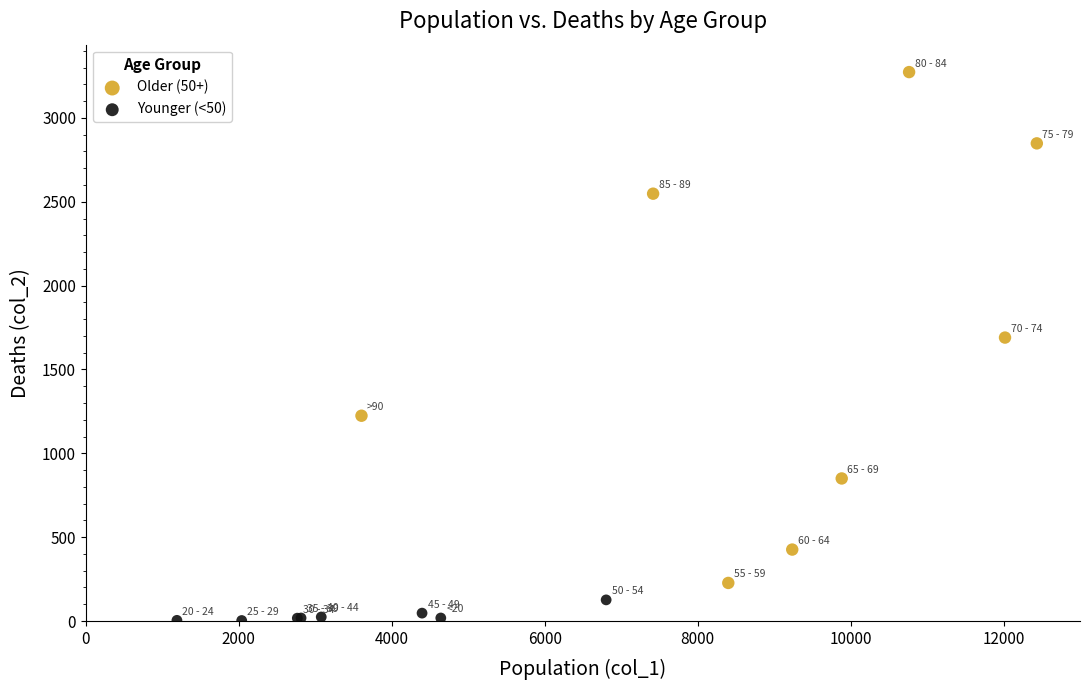

Which series contains the highest Y value?

Older (50+)